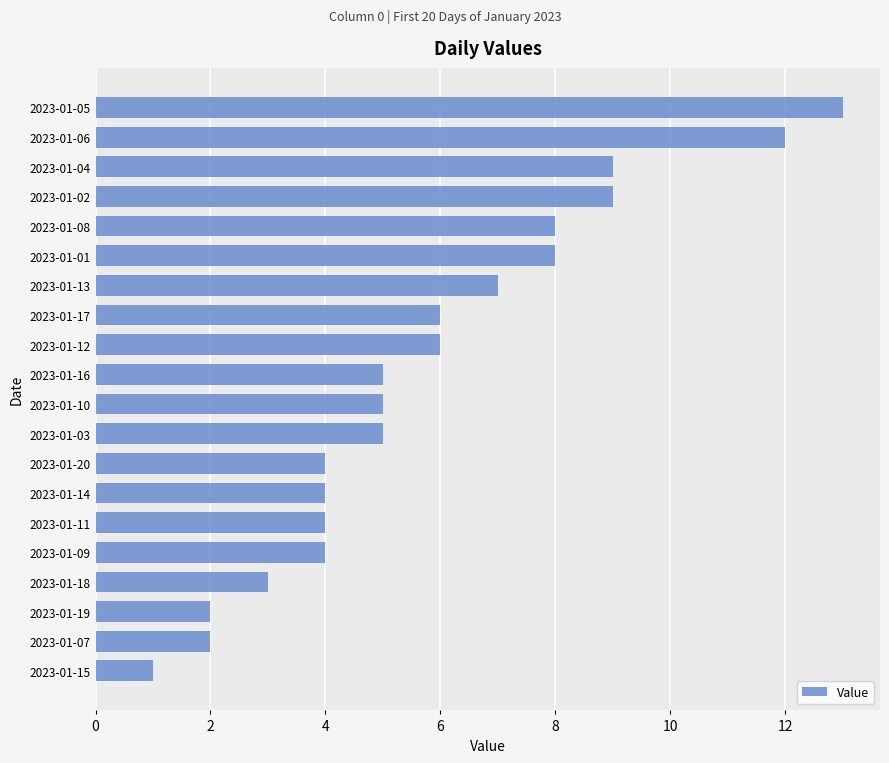

Between 2023-01-17 and 2023-01-18, which is larger?

2023-01-17